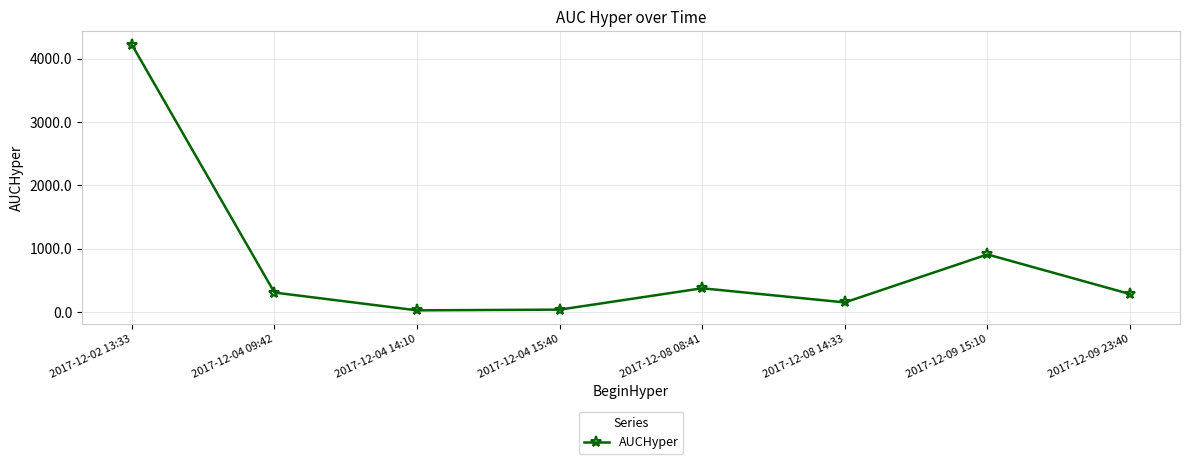

At which label is the value closest to 2125?

2017-12-09 15:10